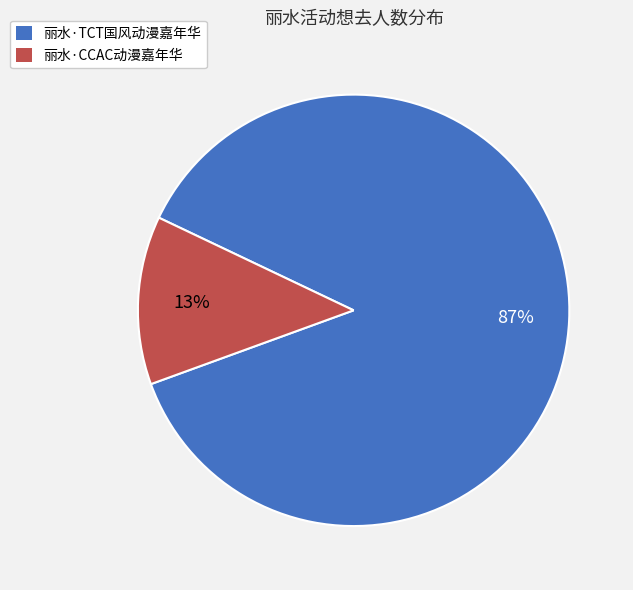

What percentage is the 丽水·TCT国风动漫嘉年华 slice, to the nearest percent?

87%